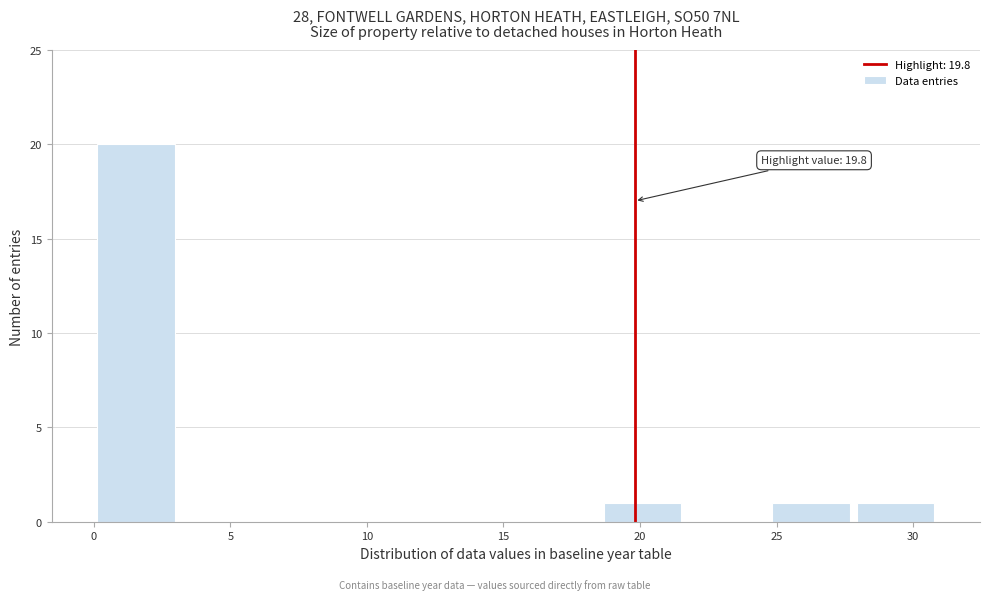

Which range on the x-axis has the tallest bar?

0.0 to 3.0